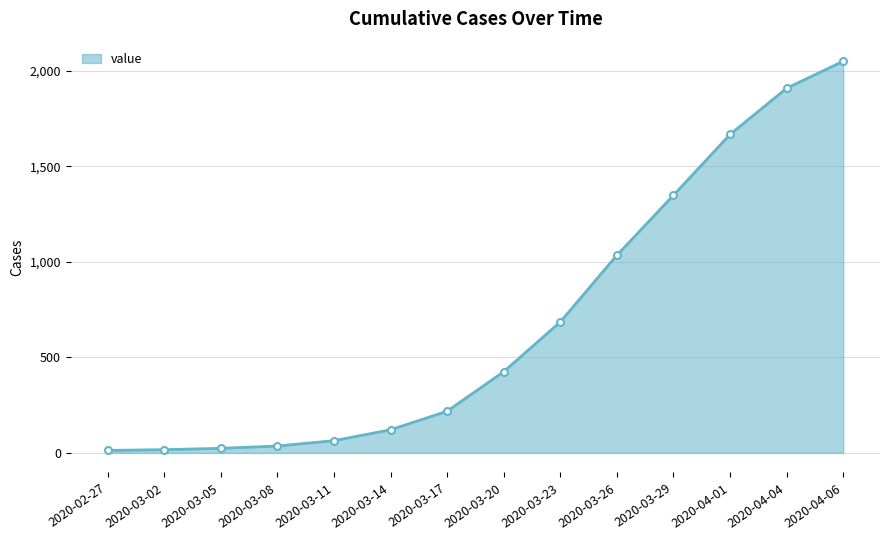

What is the label of the 2nd point from the left?

2020-03-02